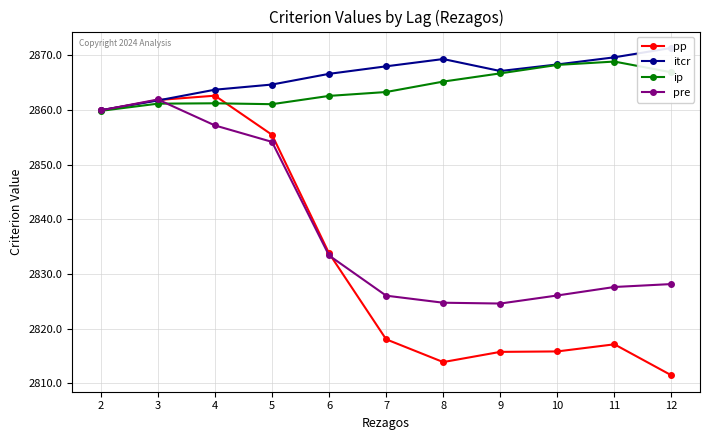

Between 2 and 12, which series saw the biggest shift?

pp